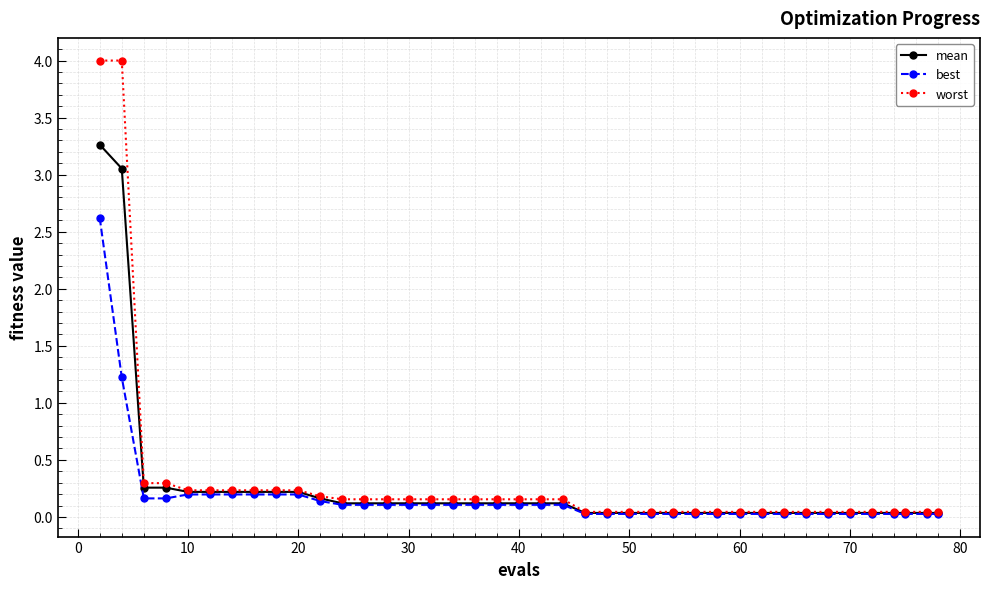

What is the highest value of the mean series?

3.3